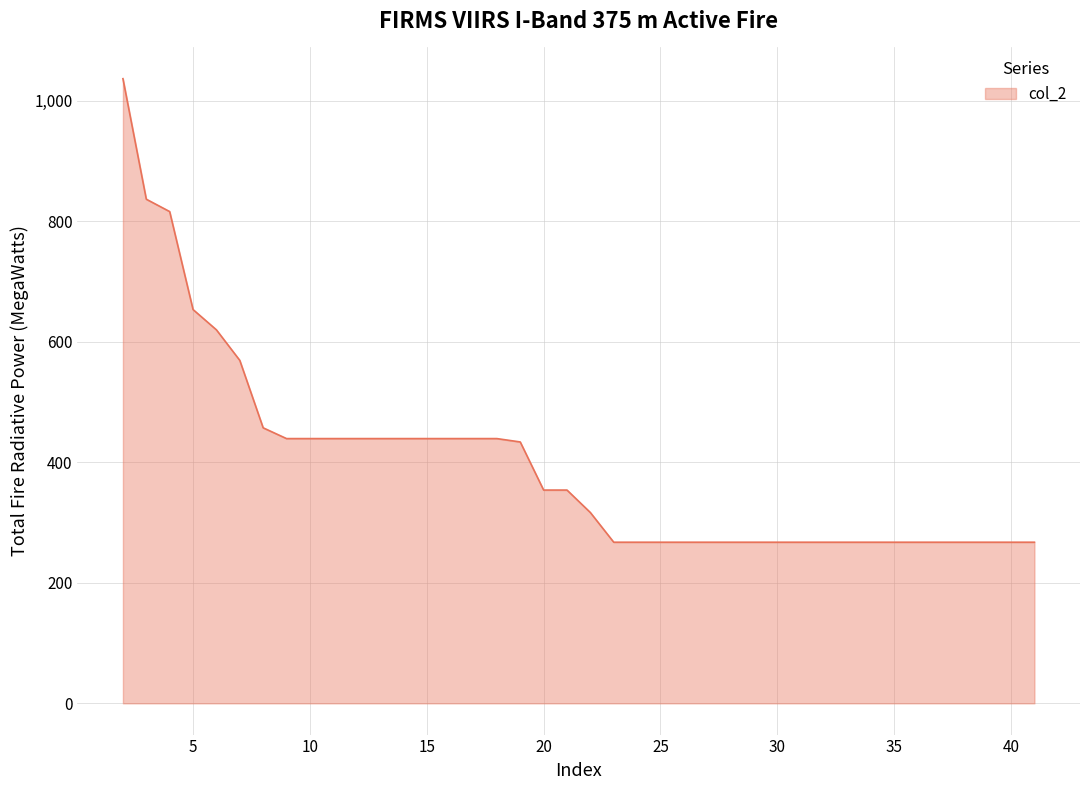

What is the maximum value shown in the chart?

1037.0